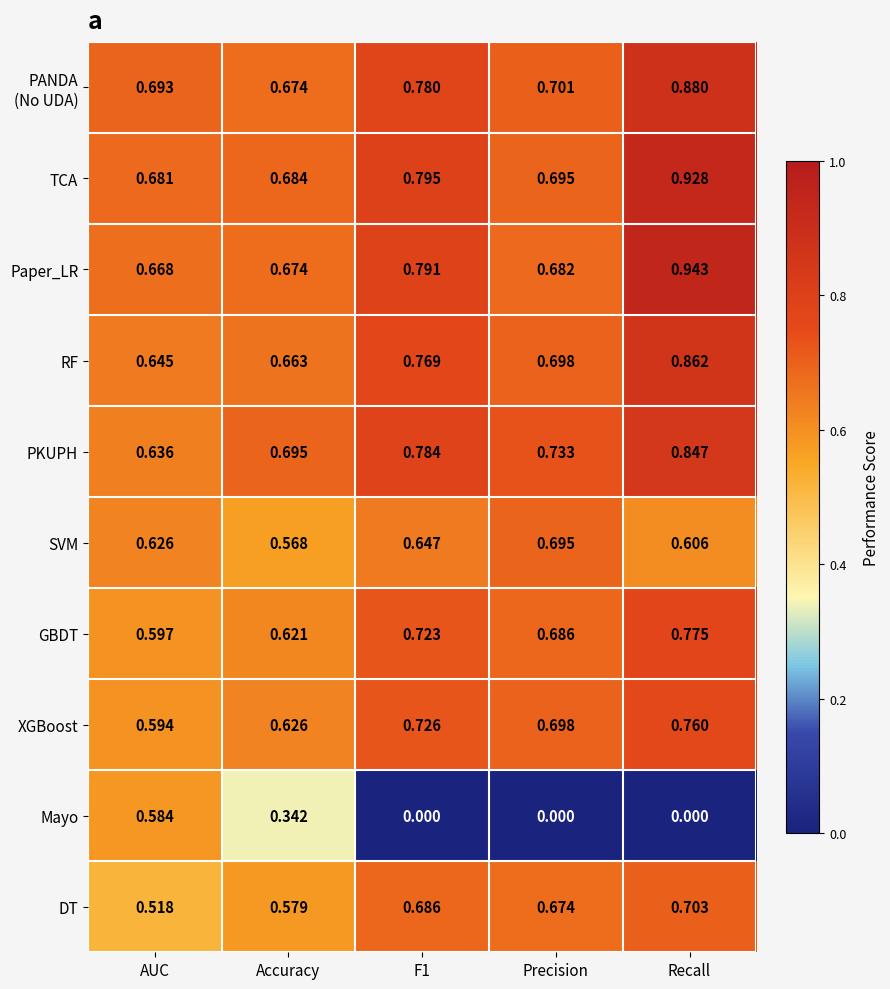

At which category does the chart reach its peak across all series?

Recall